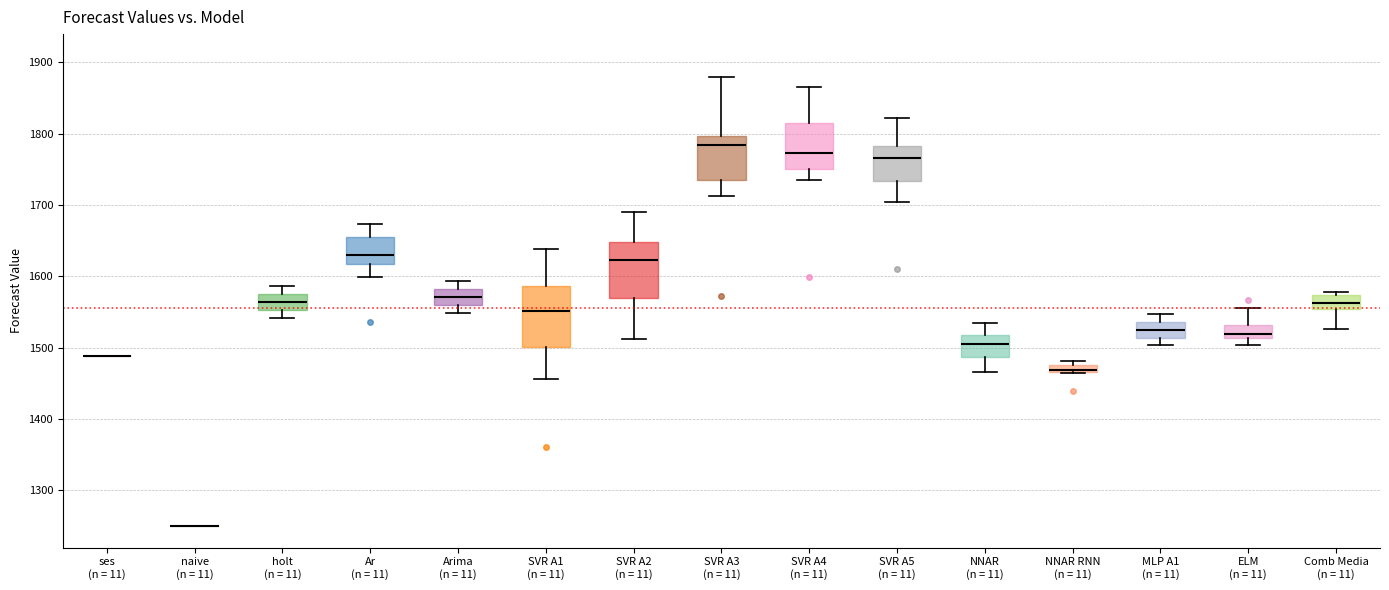

Where does the upper whisker of the box for NNAR (n = 11) end on the y-axis? The values are not printed on the chart, so give them approximately, as read against the axis.

1530